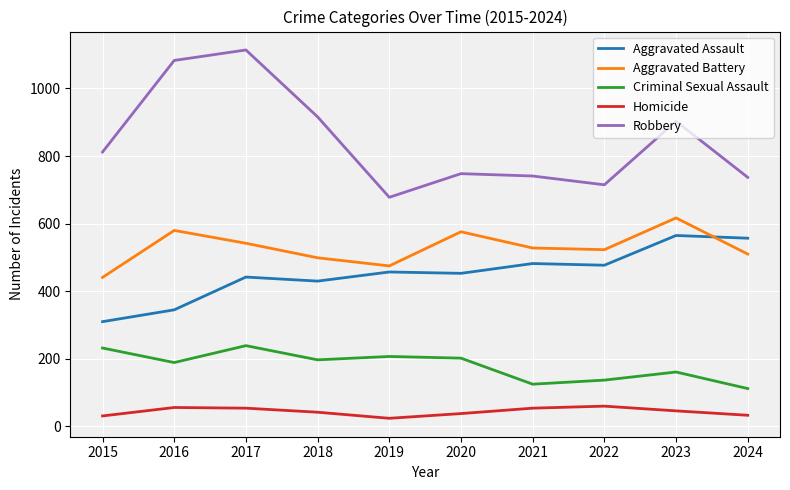

True or false: Aggravated Battery and Aggravated Assault intersect in this chart.

True